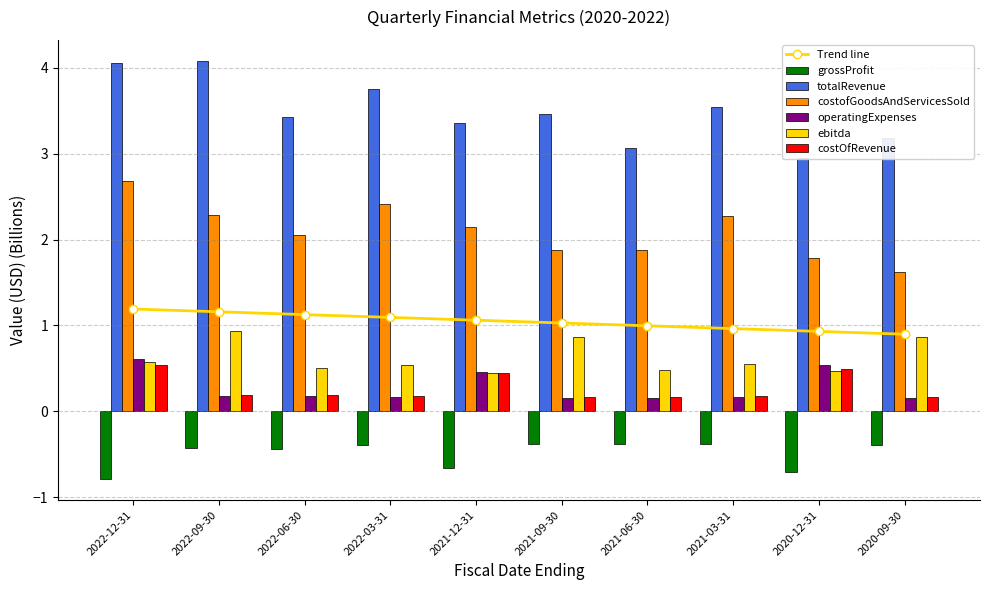

What is the sum of all costOfRevenue values?

2.7